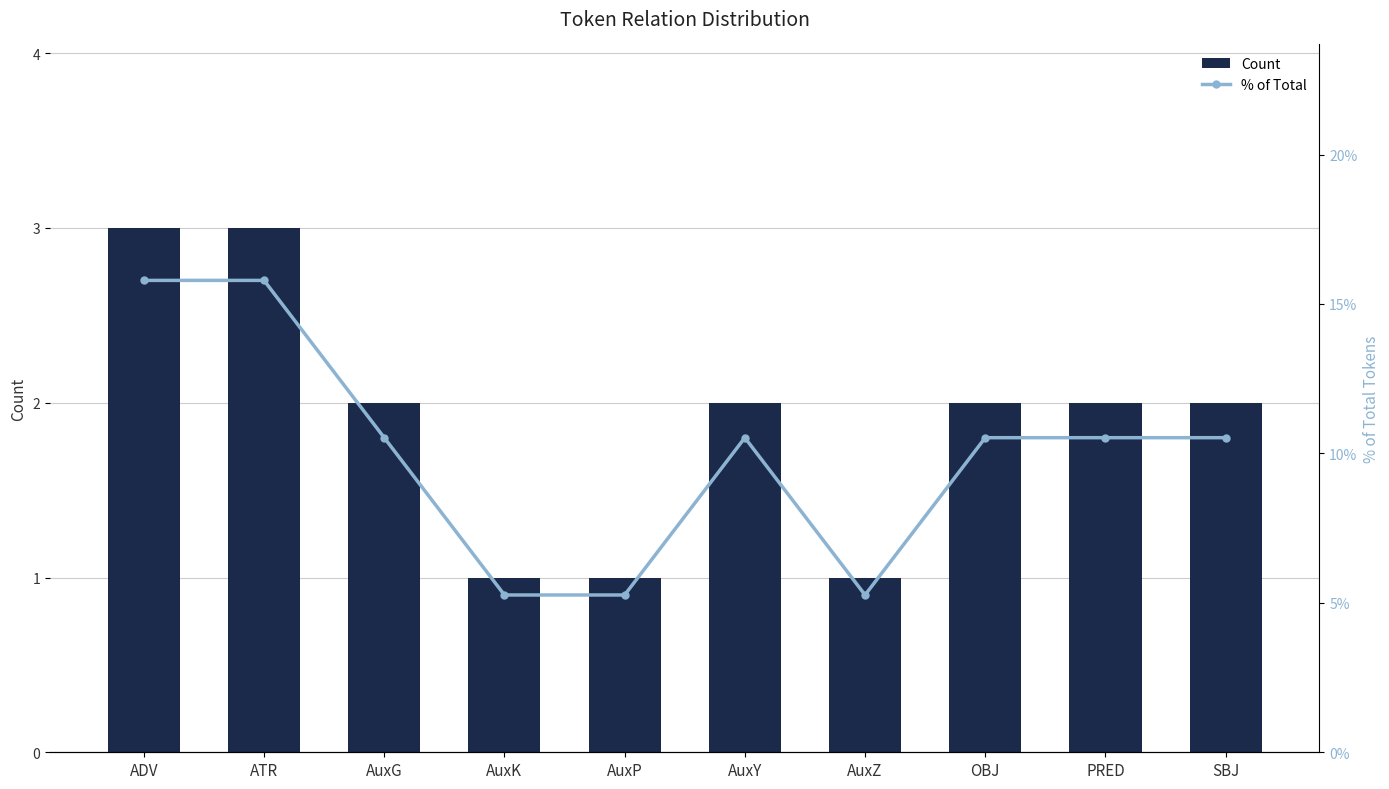

Does the chart contain any negative values?

No